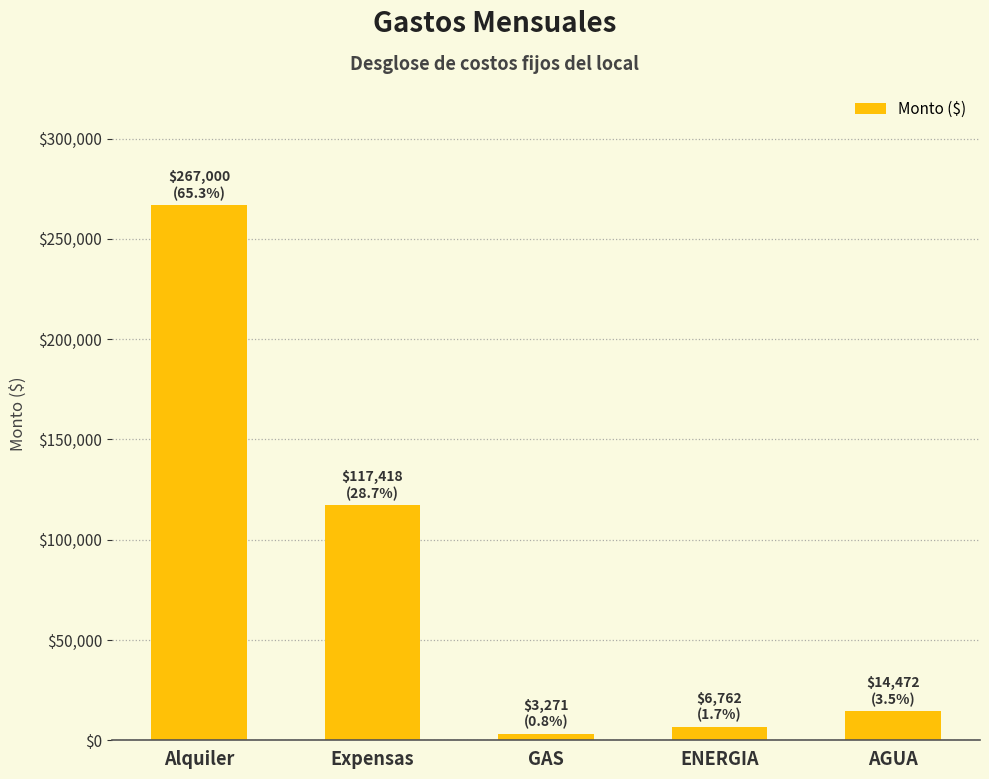

What is the value of the 2nd bar from the left?

117417.8